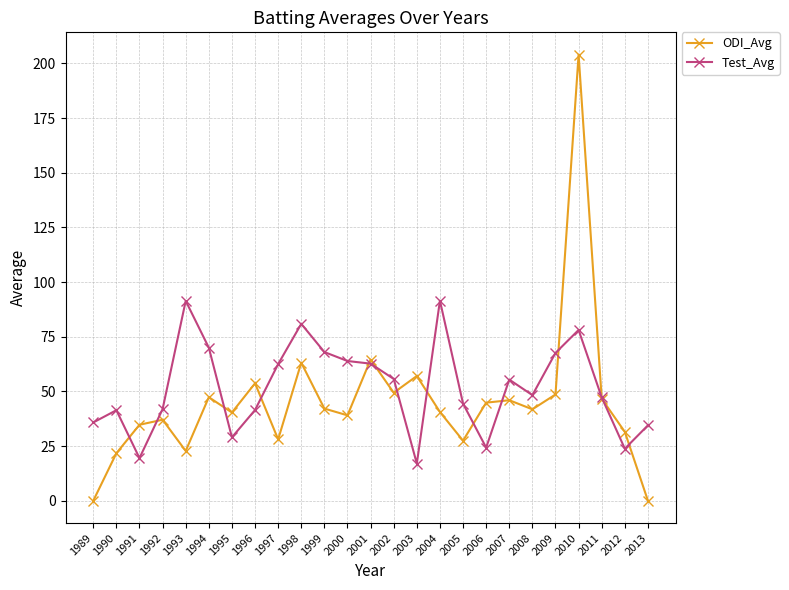

After their last crossing, which series has the higher values: ODI_Avg or Test_Avg?

Test_Avg